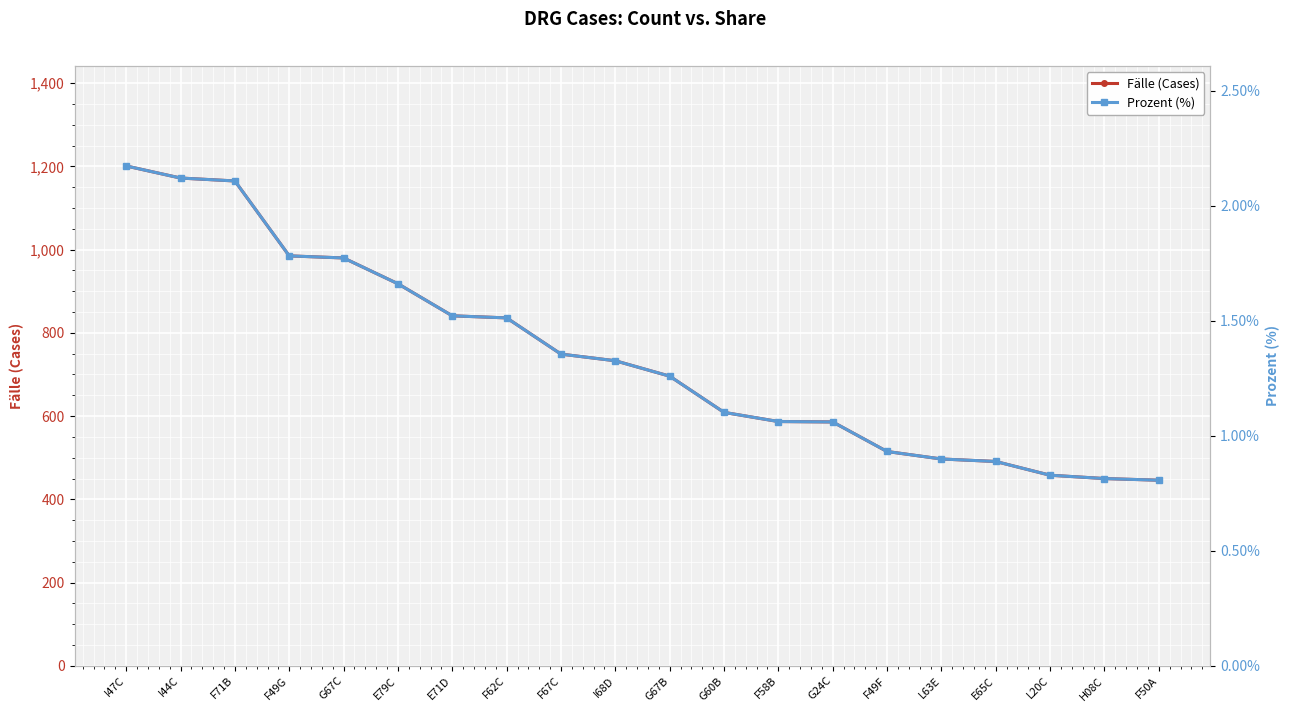

What is the difference between the maximum and minimum values in the Prozent (%) series?

1.4